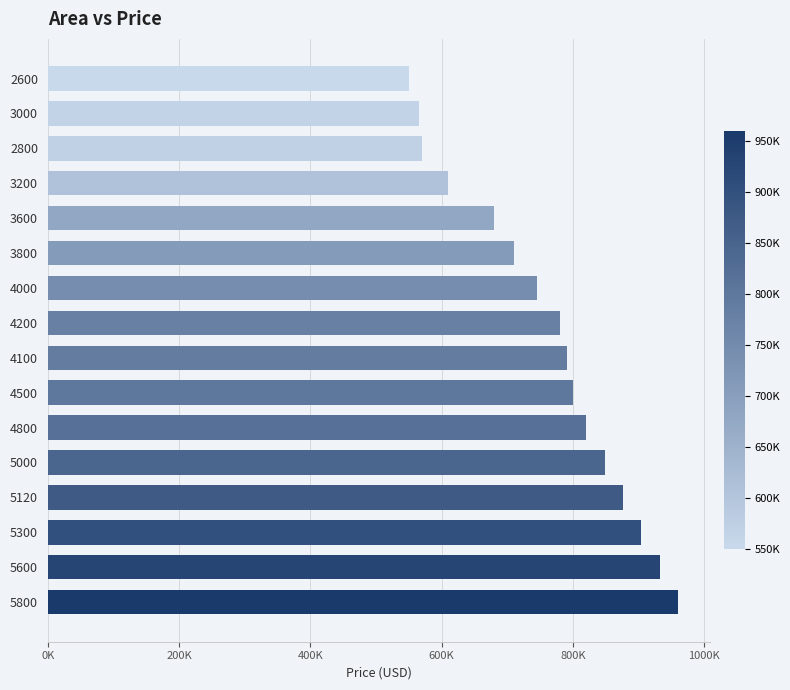

Does the chart contain any negative values?

No